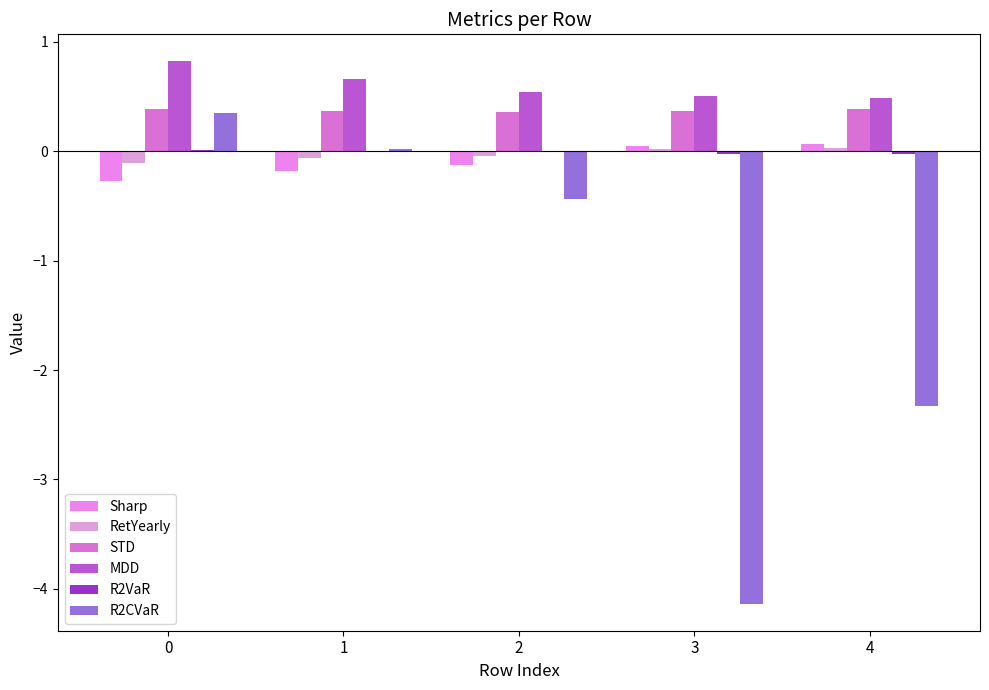

Reading left to right, transcribe all the data shown in this chart.

Sharp: 0=-0.3	1=-0.2	2=-0.1	3=0.0	4=0.1
RetYearly: 0=-0.1	1=-0.1	2=-0.0	3=0.0	4=0.0
STD: 0=0.4	1=0.4	2=0.4	3=0.4	4=0.4
MDD: 0=0.8	1=0.7	2=0.5	3=0.5	4=0.5
R2VaR: 0=0.0	1=0.0	2=-0.0	3=-0.0	4=-0.0
R2CVaR: 0=0.3	1=0.0	2=-0.4	3=-4.1	4=-2.3